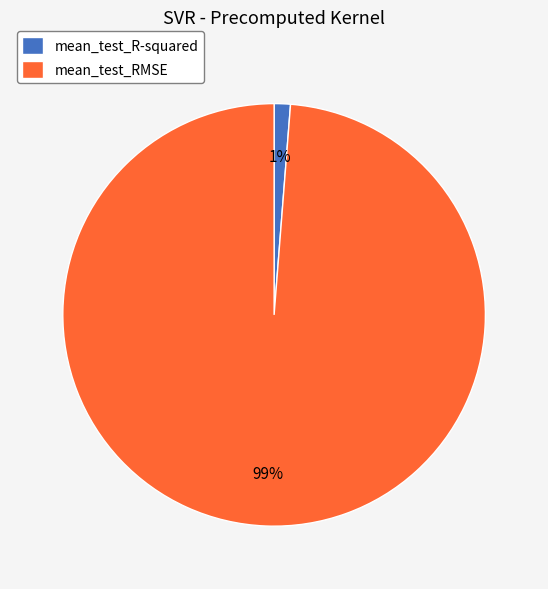

Count the number of slices in the pie.

2